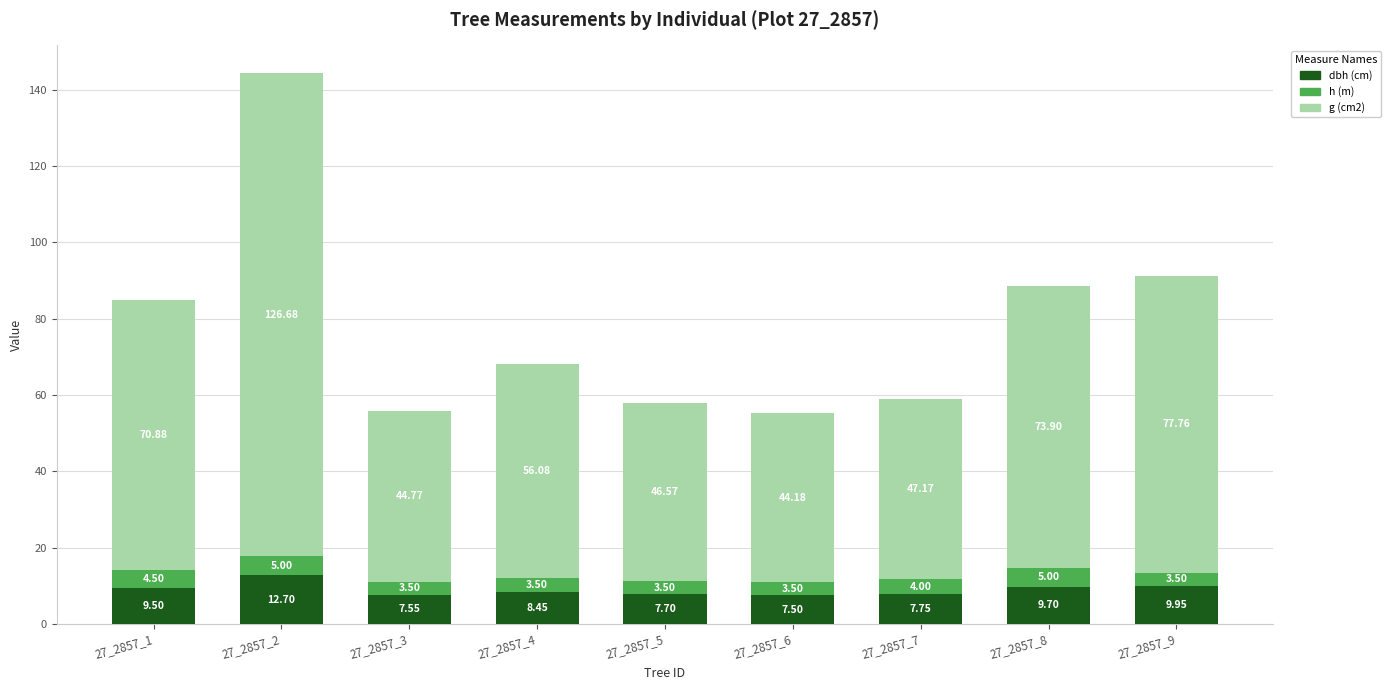

Rank the categories by dbh (cm) value from lowest to highest.

27_2857_6, 27_2857_3, 27_2857_5, 27_2857_7, 27_2857_4, 27_2857_1, 27_2857_8, 27_2857_9, 27_2857_2